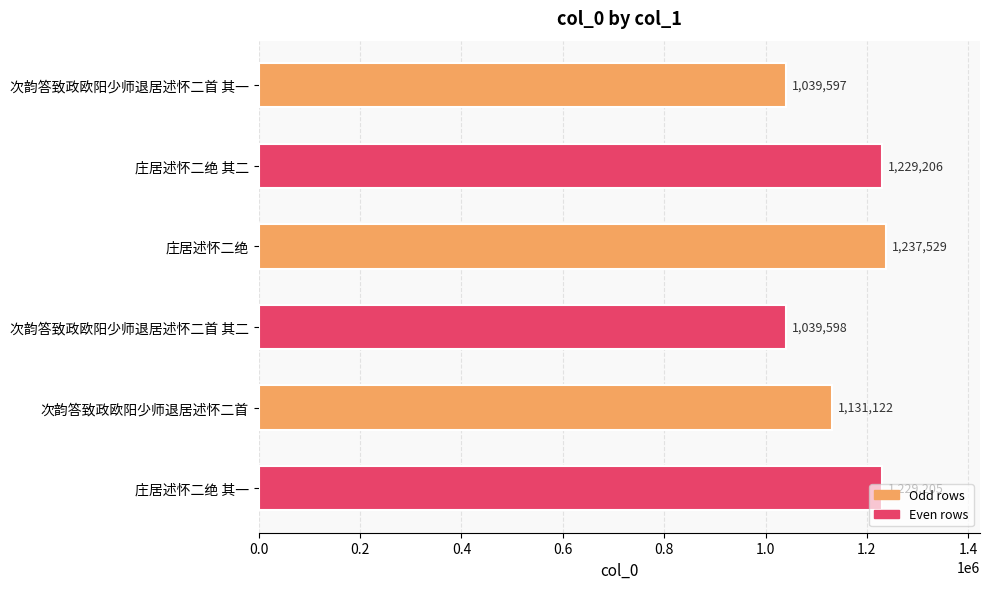

What is the change in value from 庄居述怀二绝 其二 to 次韵答致政欧阳少师退居述怀二首 其二?

-189608